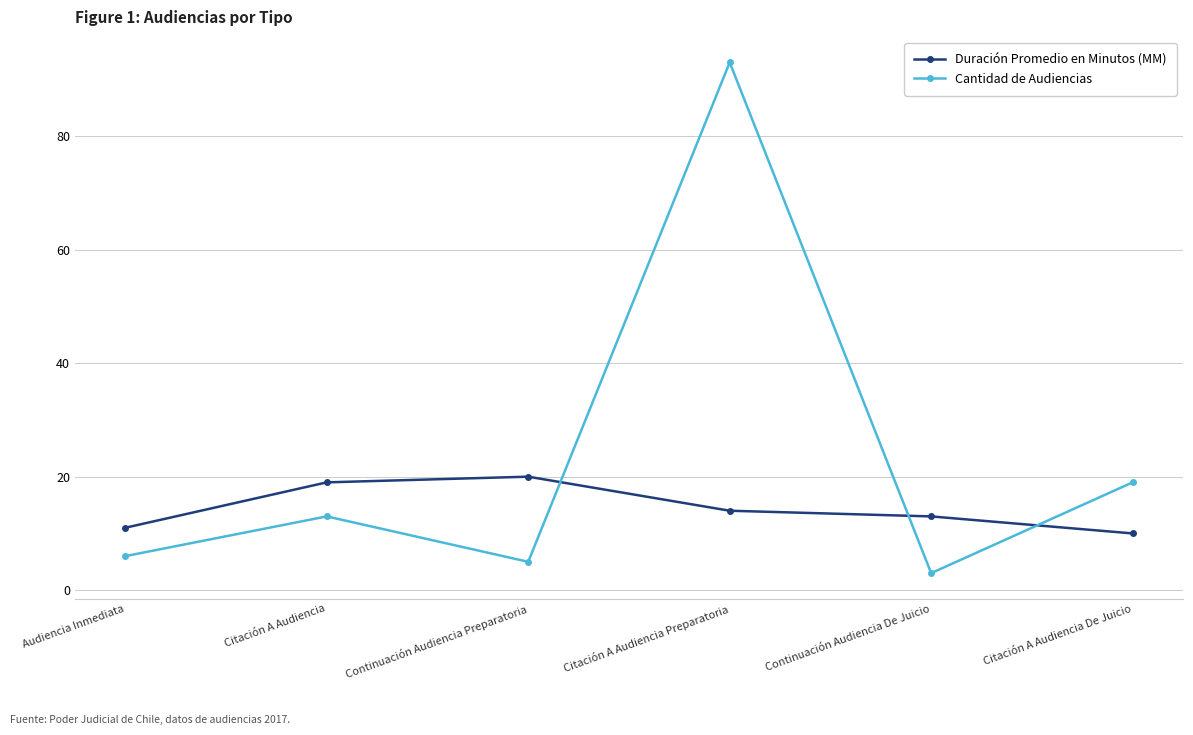

List the labels in order of Duración Promedio en Minutos (MM) value, smallest first.

Citación A Audiencia De Juicio, Audiencia Inmediata, Continuación Audiencia De Juicio, Citación A Audiencia Preparatoria, Citación A Audiencia, Continuación Audiencia Preparatoria